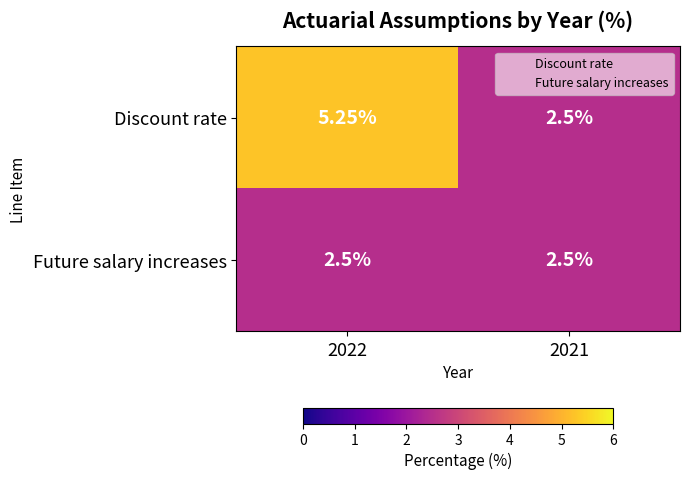

Is the value of Discount rate at 2022 greater than the value of Future salary increases at 2021?

Yes